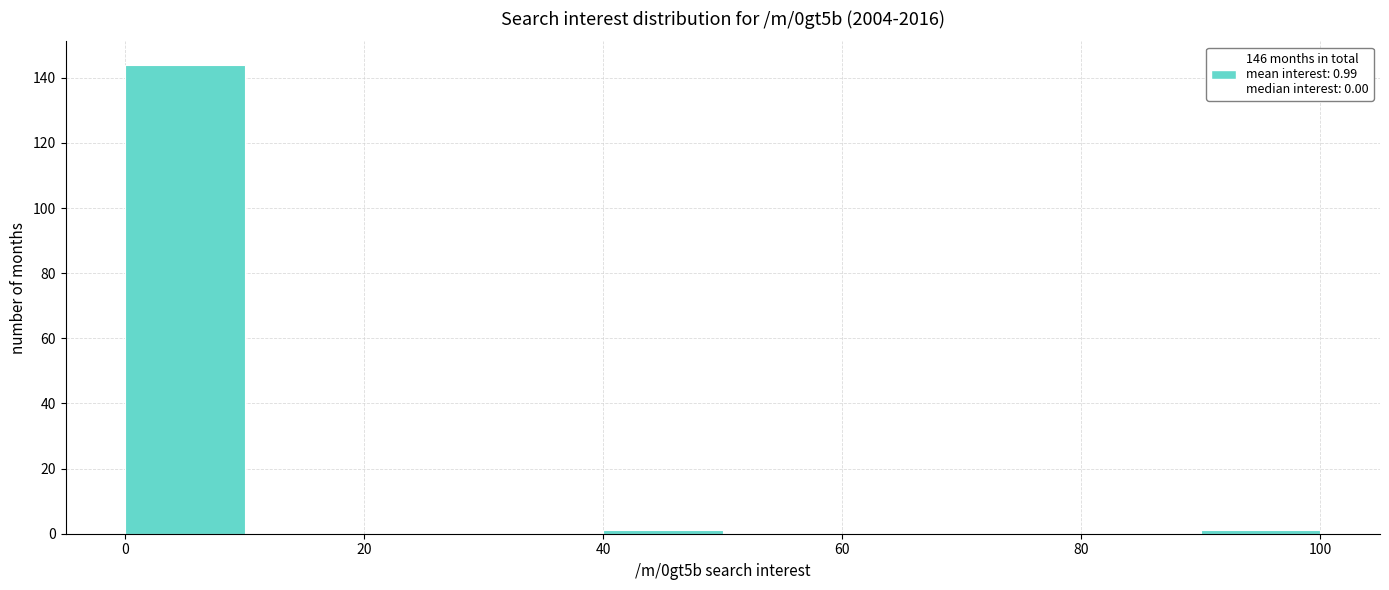

Over which range of the x-axis is the bar tallest?

0 to 10